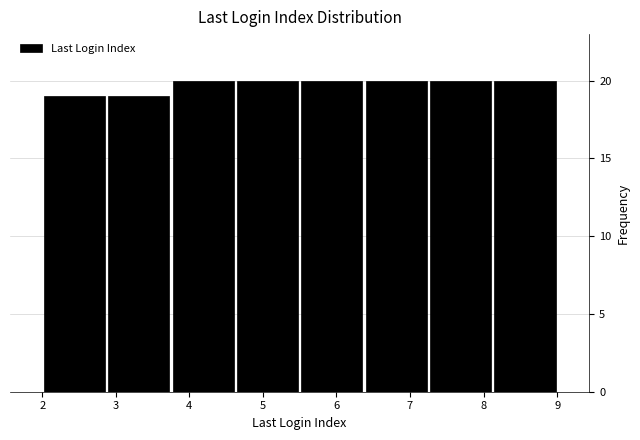

Reading left to right, list every bar in this chart as the range it spans on the x-axis followed by its height. Neither the bar edges nor the heights are printed on the chart, so give them approximately, as read against the axes.

2.0 to 2.9: 19
2.9 to 3.8: 19
3.8 to 4.6: 20
4.6 to 5.5: 20
5.5 to 6.4: 20
6.4 to 7.3: 20
7.3 to 8.1: 20
8.1 to 9.0: 20